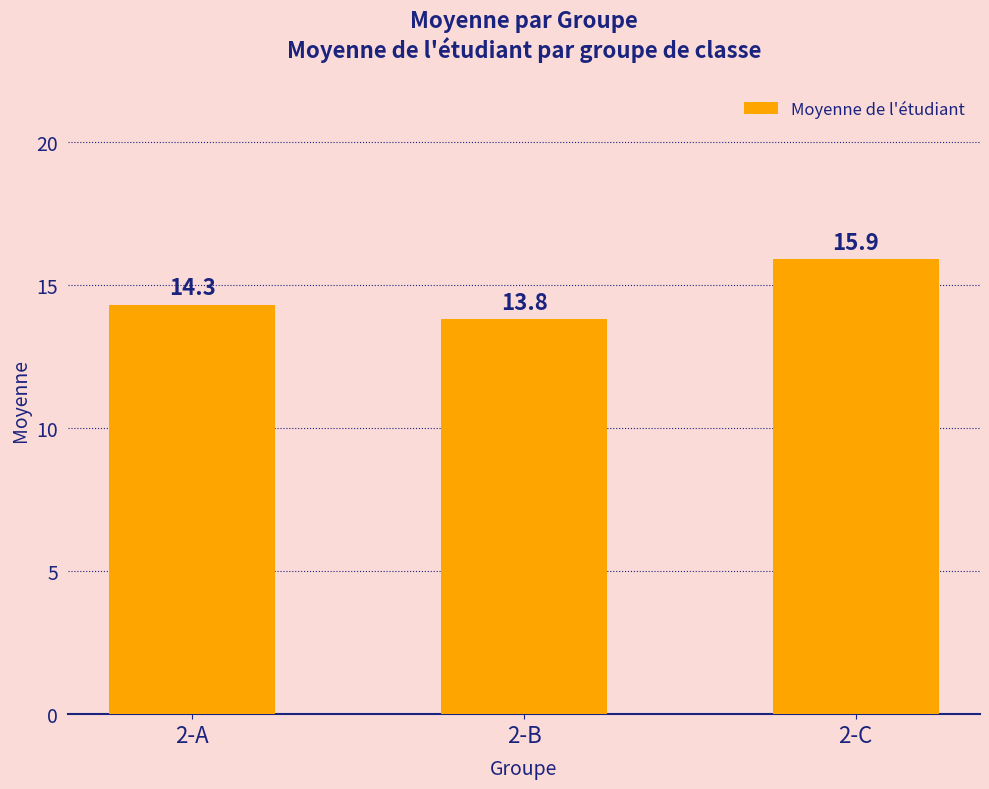

Read the value at 2-A.

14.3